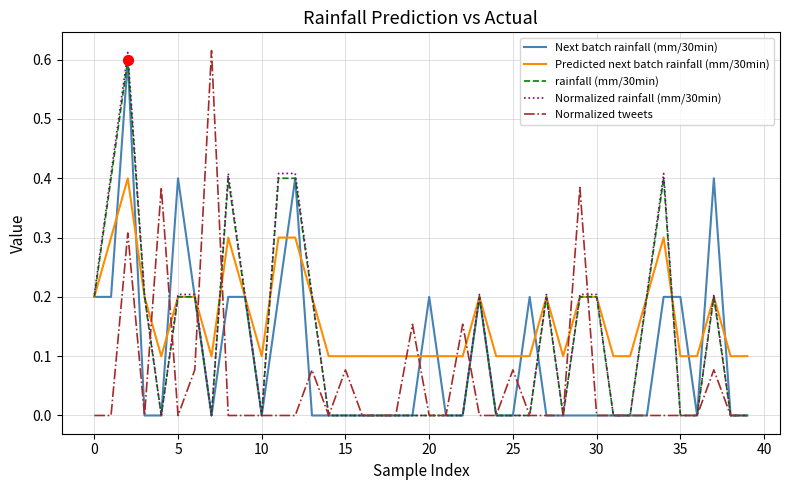

Which series has the largest total across all categories?

Predicted next batch rainfall (mm/30min)